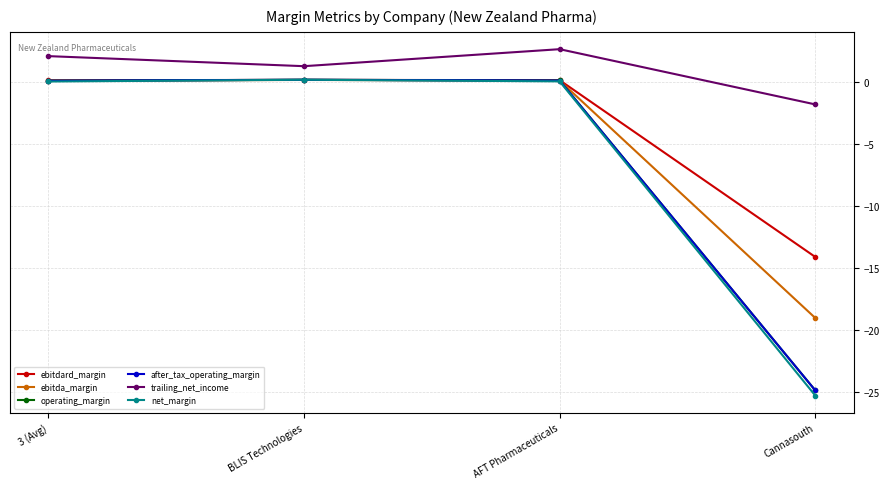

What is the difference between the operating_margin values at 3 (Avg) and BLIS Technologies?

0.1